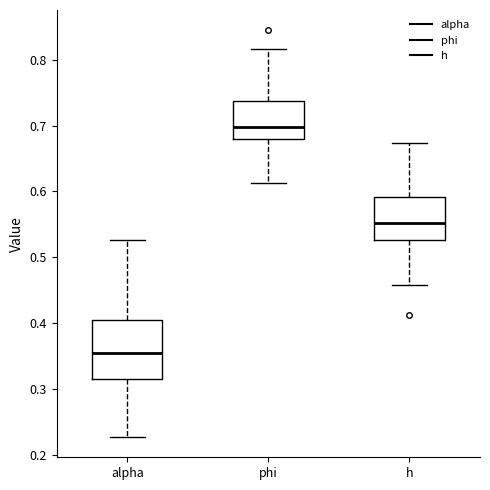

Which box is the tallest, from its lower edge to its upper edge?

alpha